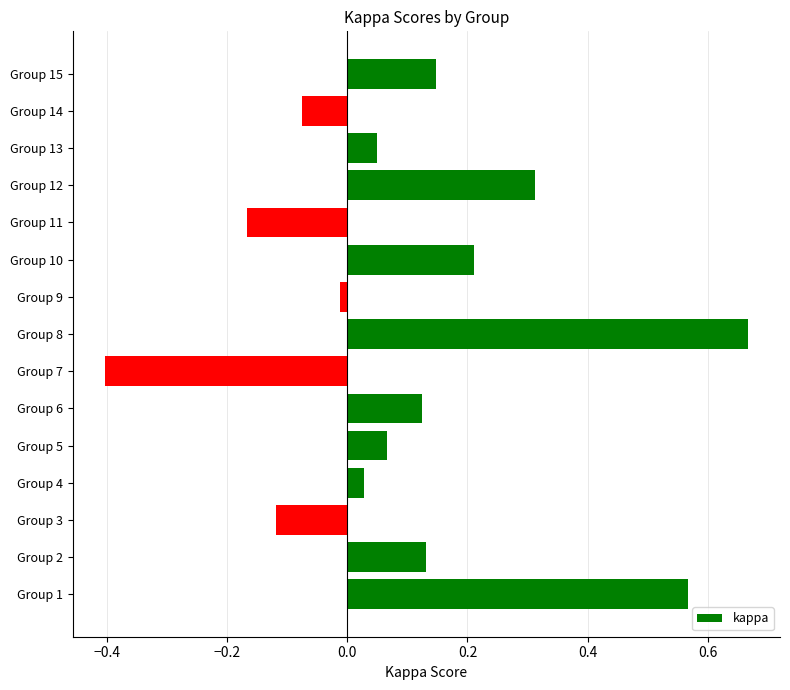

Between Group 8 and Group 6, which is larger?

Group 8